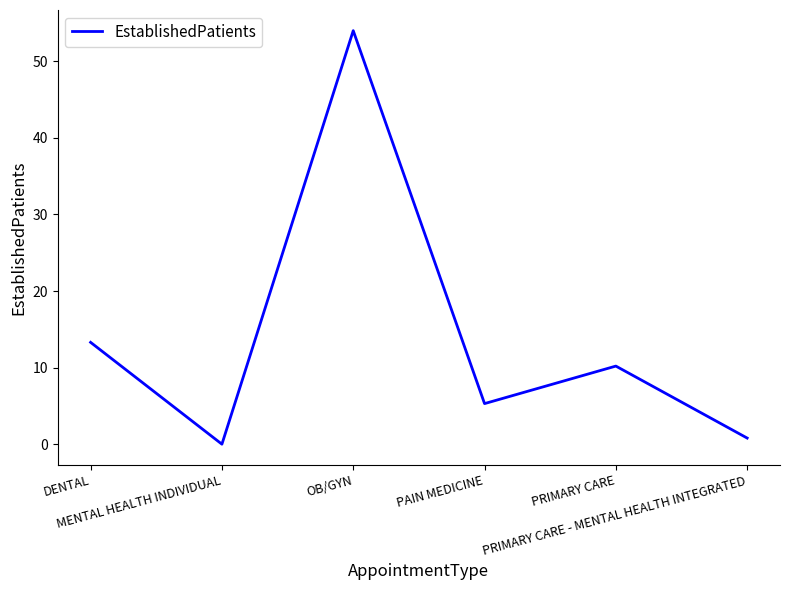

What is the change in value from DENTAL to PRIMARY CARE?

-3.1